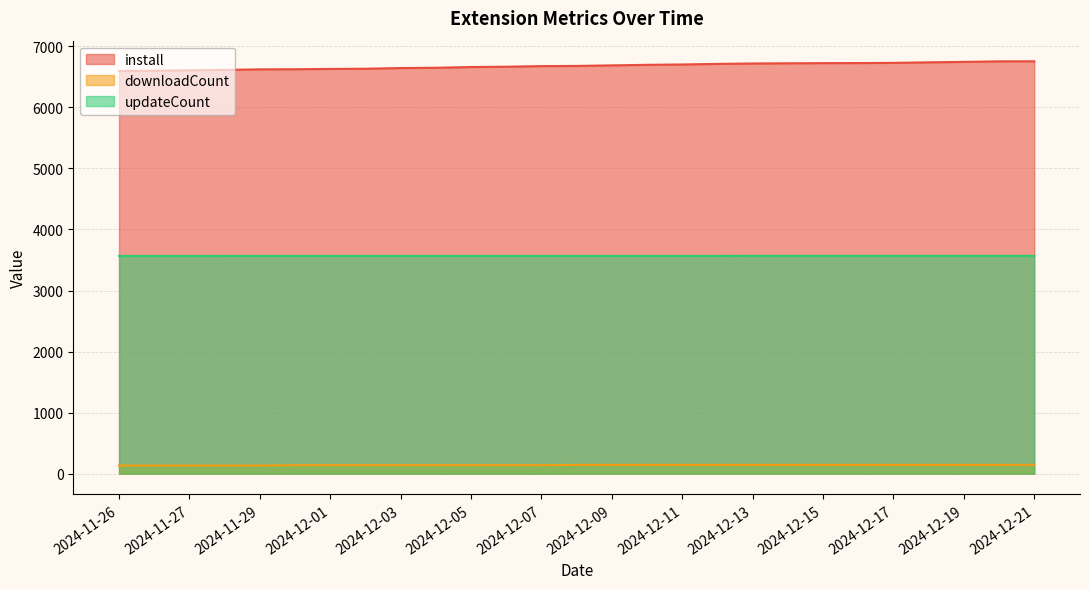

True or false: updateCount and install cross at least once.

False